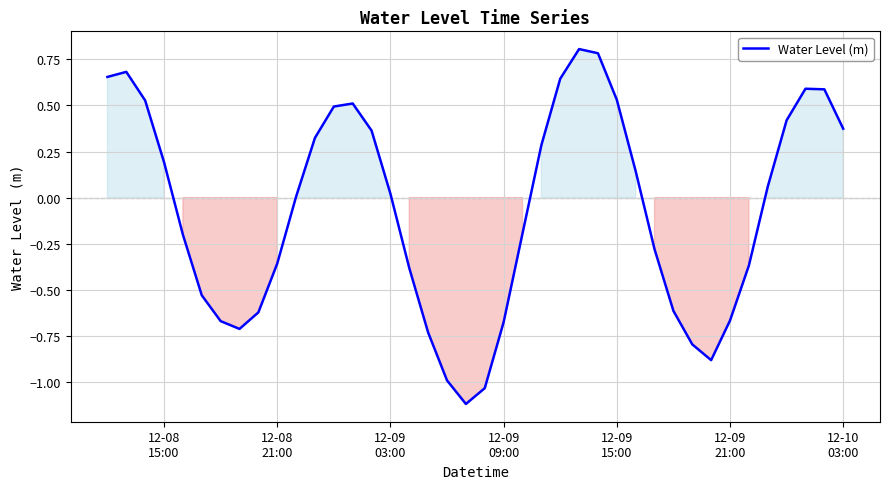

What is the maximum value shown in the chart?

0.8